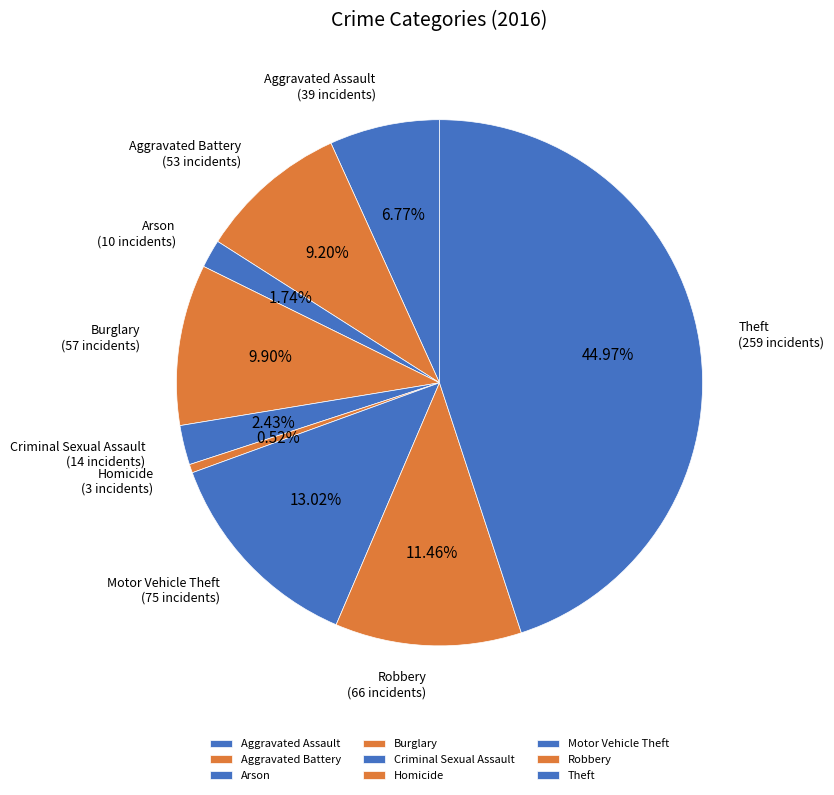

Which category has the biggest portion of the pie?

Theft